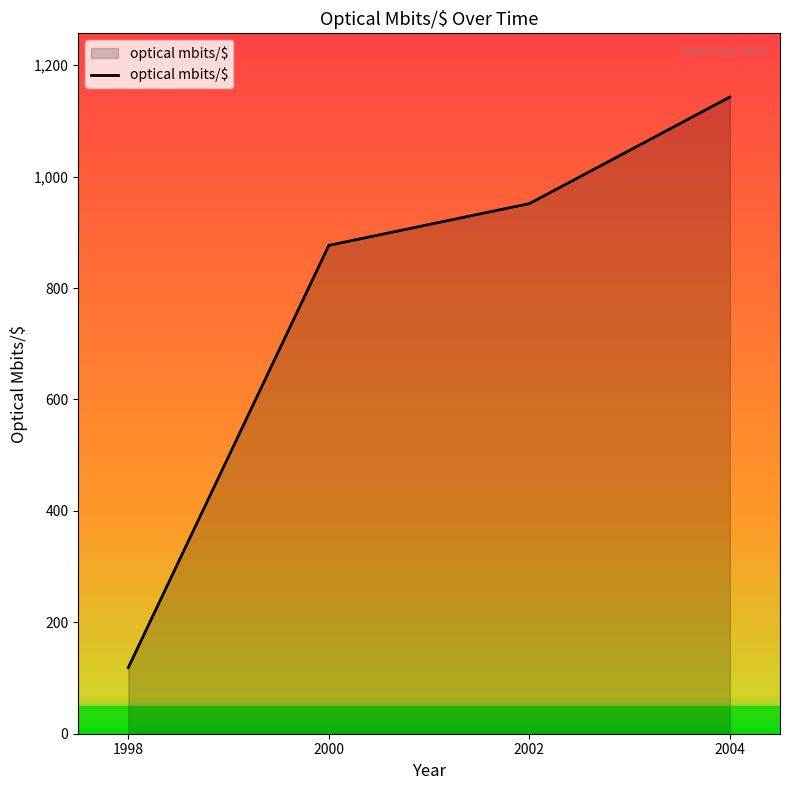

At which label does the data first exceed 951?

2002